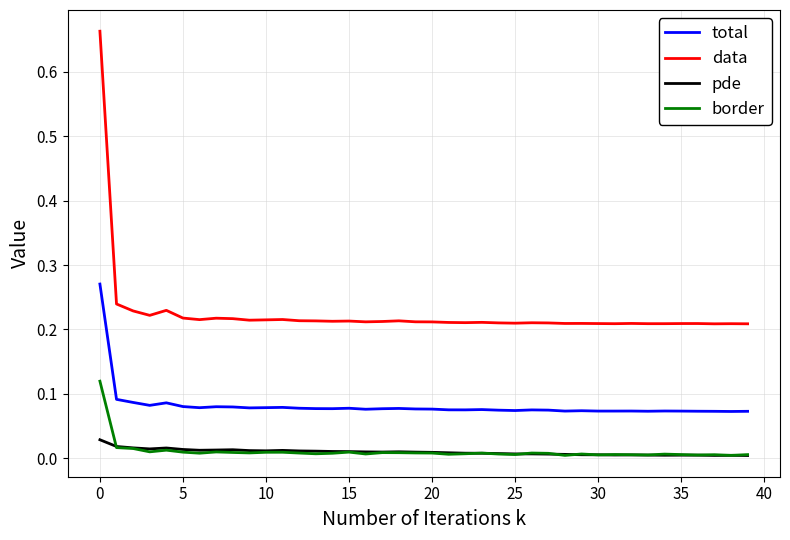

True or false: data and pde intersect in this chart.

False